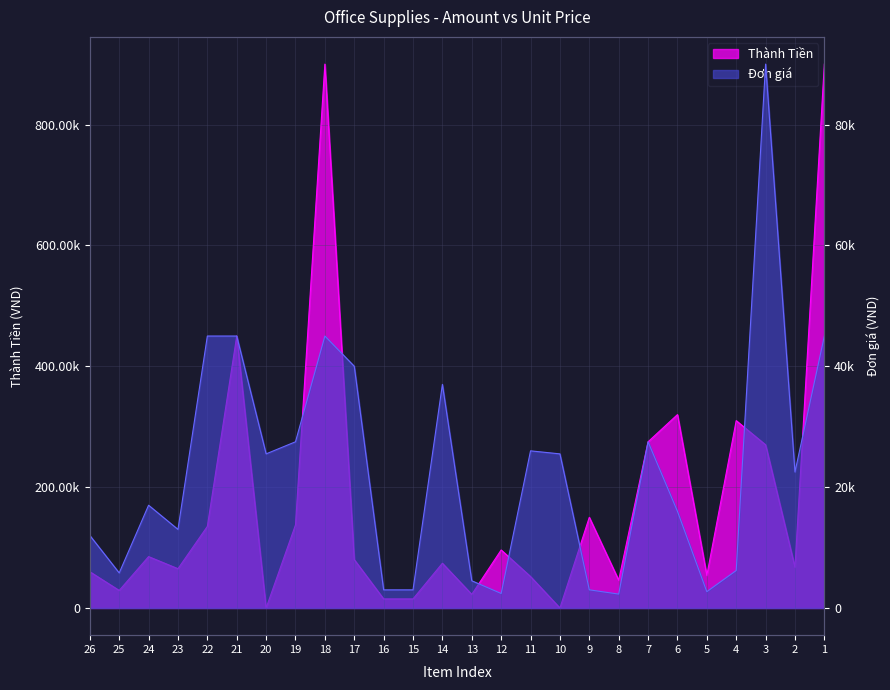

Is it true that Thành Tiền equals 31158 at 24?

False